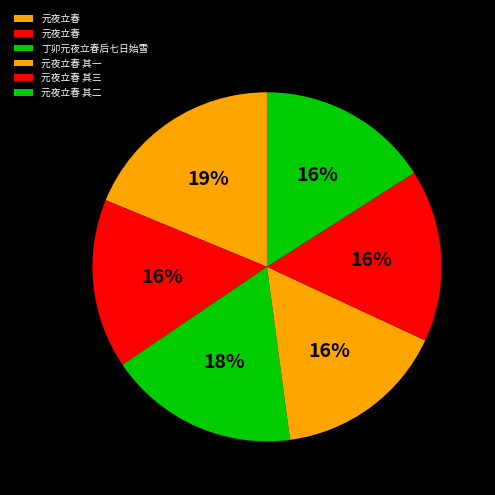

Count the number of slices in the pie.

6